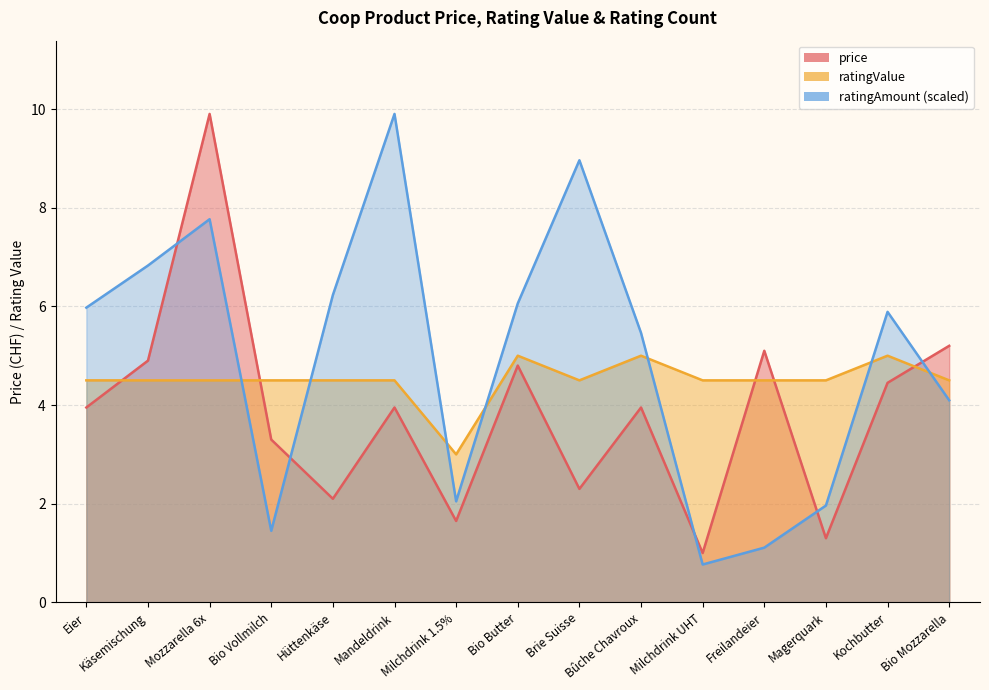

True or false: ratingValue has a value of 6.9 at Mandeldrink.

False